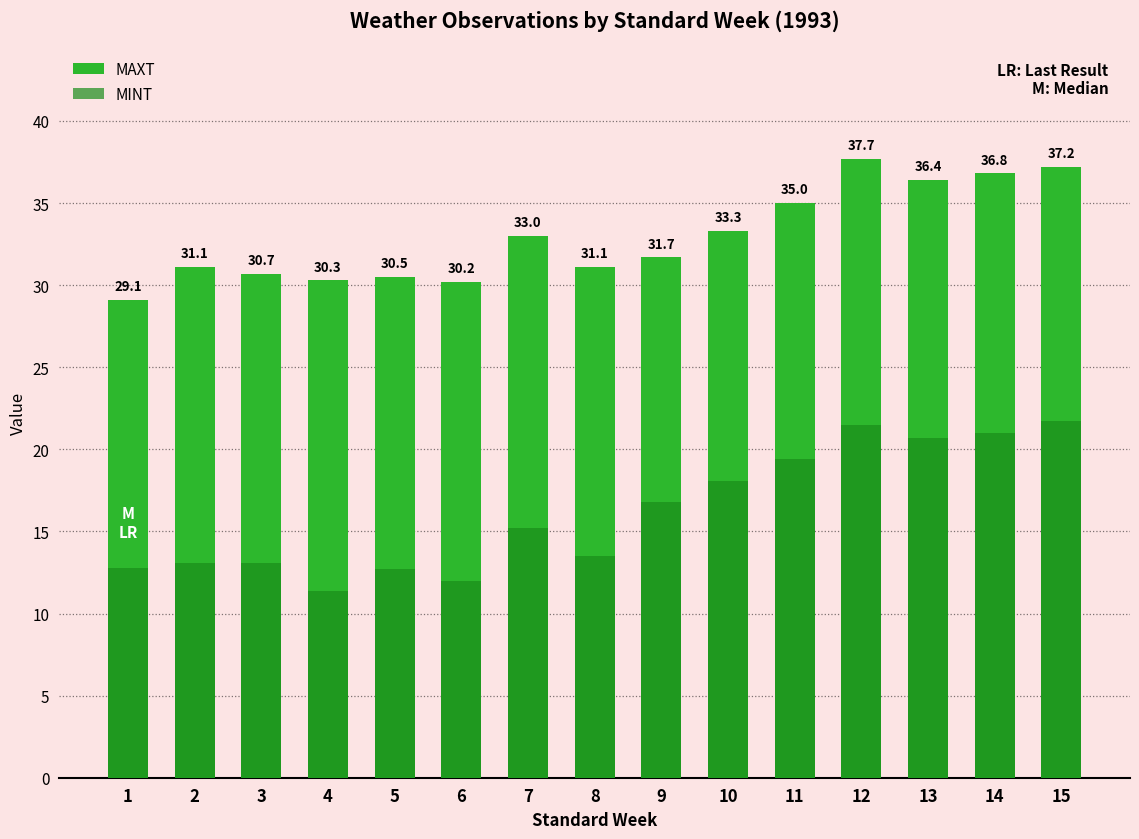

What is the value of the MINT bar at the 5th from the left?

12.7